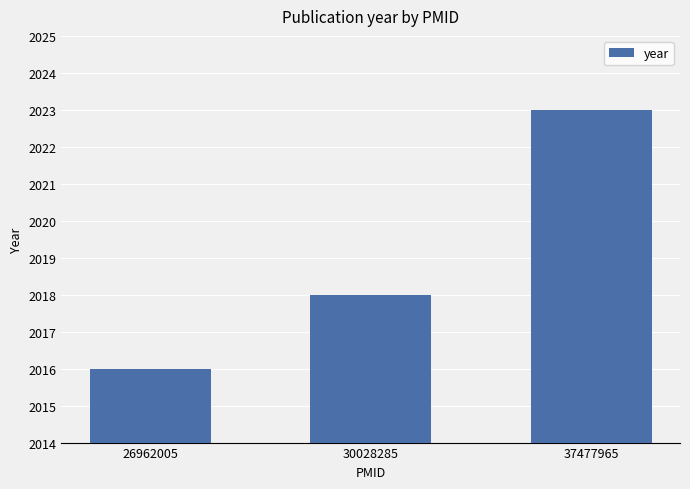

What is the value of the 2nd bar from the left?

2018